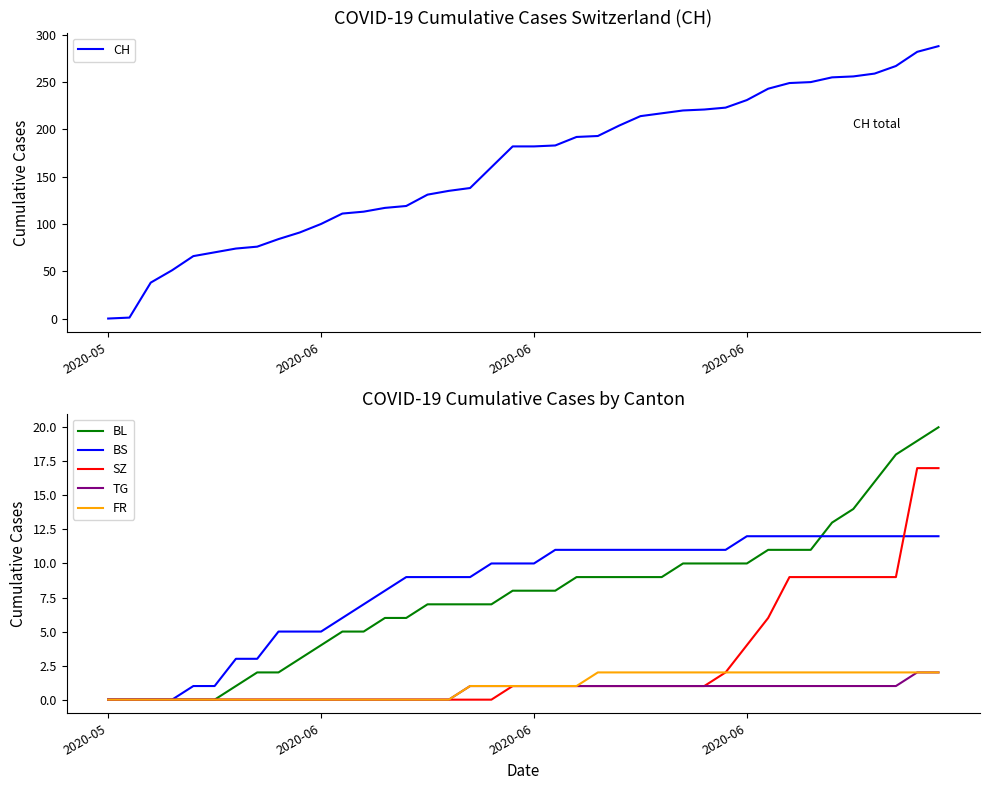

True or false: FR and BL cross at least once.

False